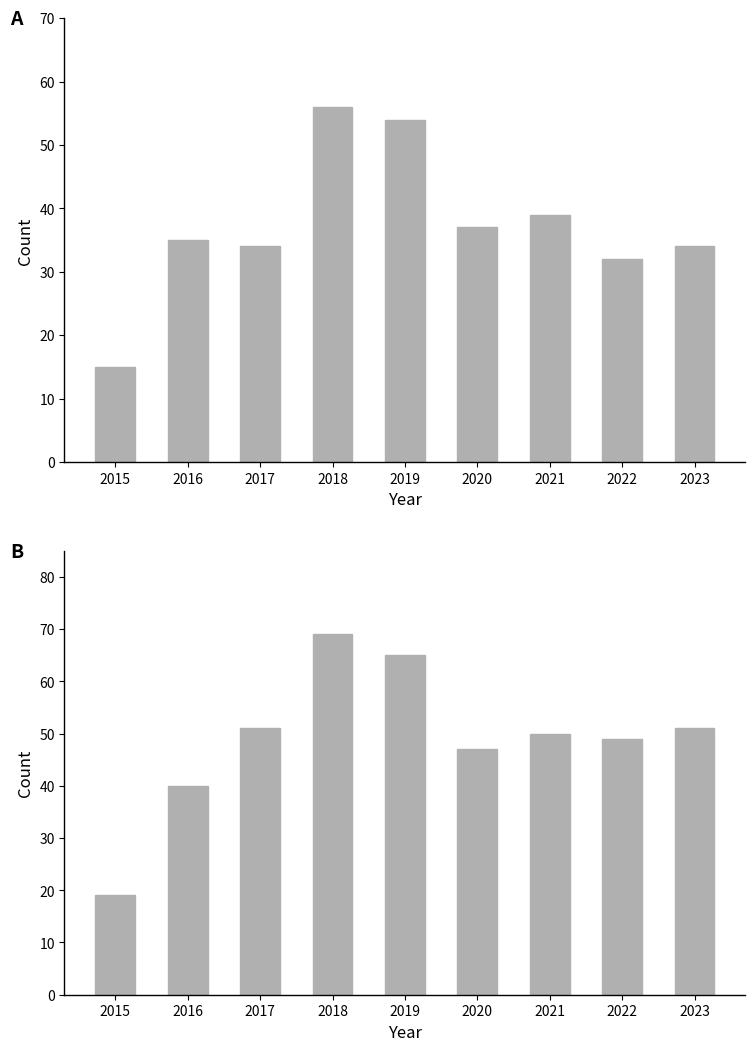

Between 2021 and 2023, which series saw the biggest shift?

Robbery